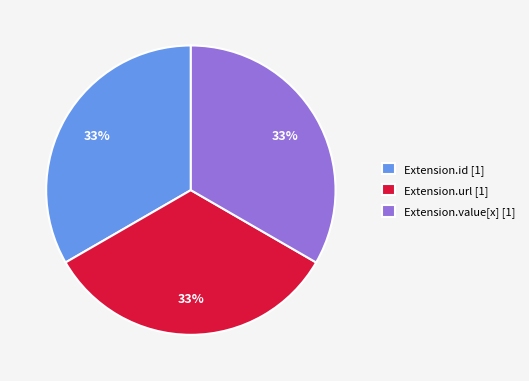

To the nearest percent, what is the average slice percentage?

33%